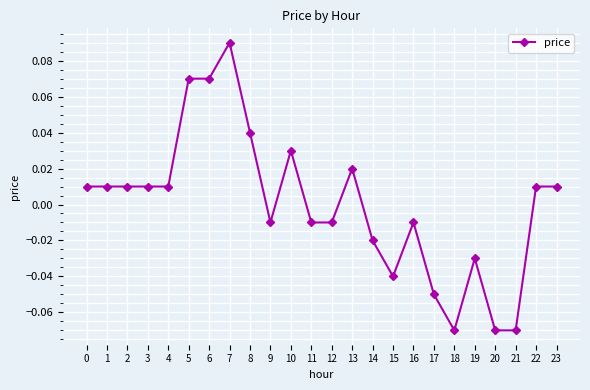

True or false: there are more than 1 points higher than both neighbors.

True